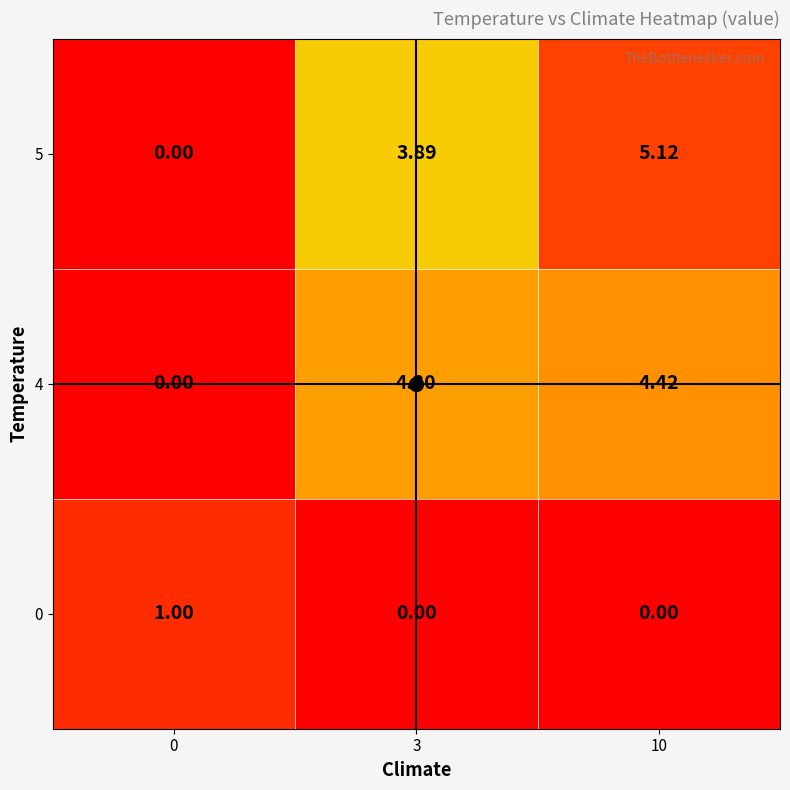

How many values in the 4 series exceed 4?

2